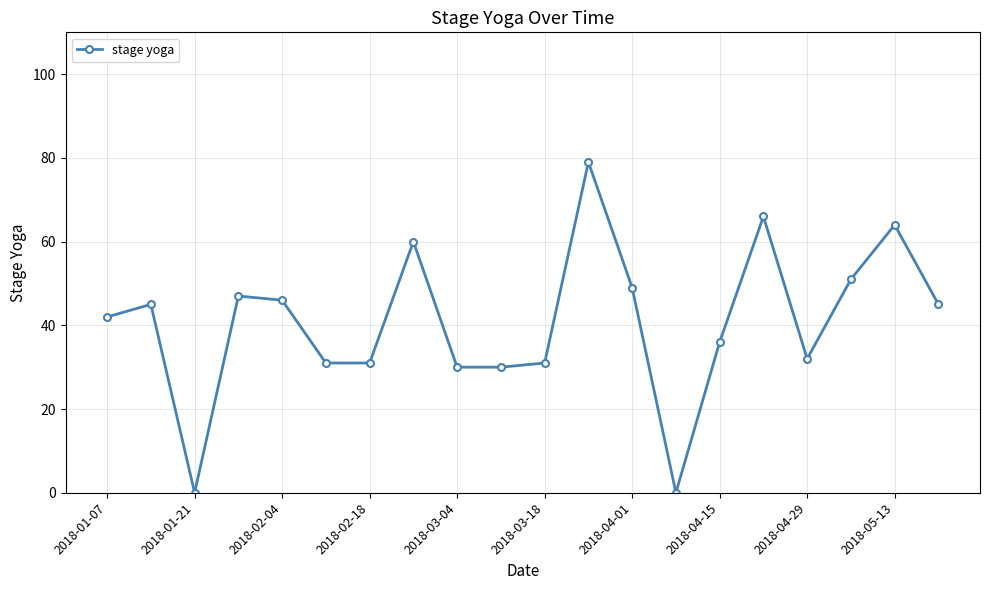

What is the value of the 12th point from the left?

79